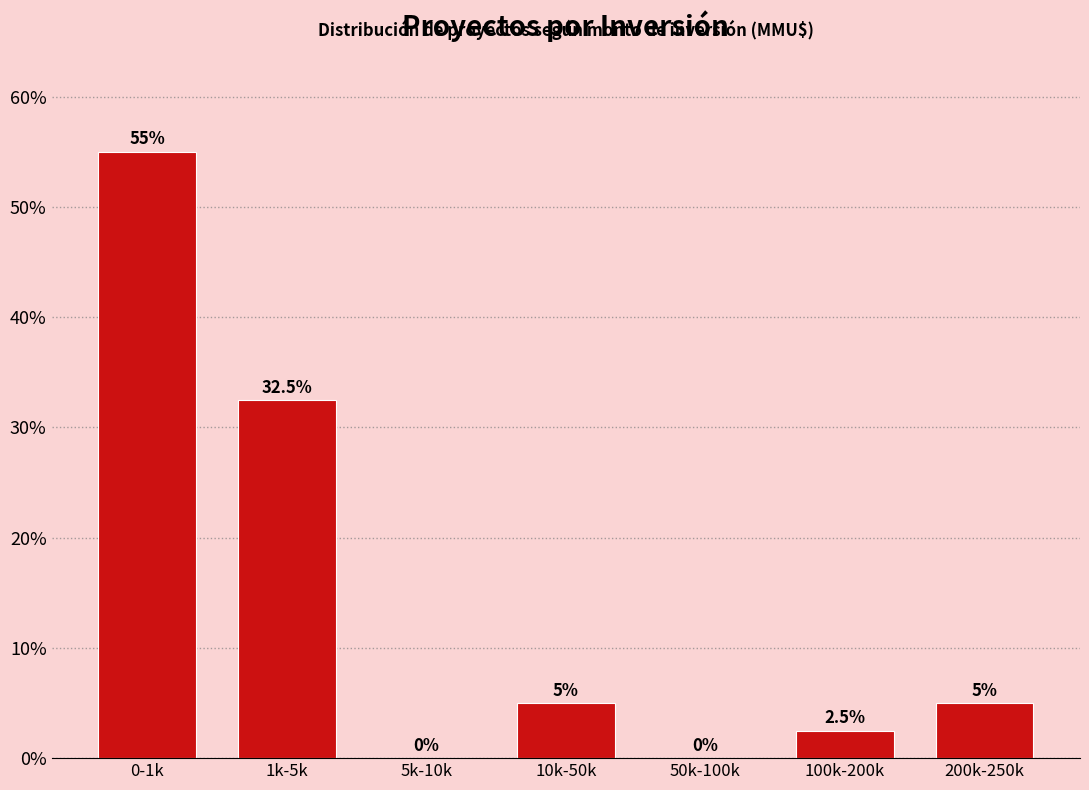

Reading right to left, list all the values displayed in this chart.

200k-250k=5.0	100k-200k=2.5	50k-100k=0.0	10k-50k=5.0	5k-10k=0.0	1k-5k=32.5	0-1k=55.0